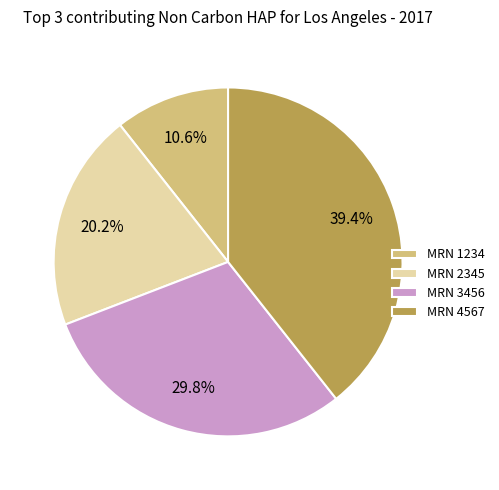

What percentage is the MRN 1234 slice, to the nearest percent?

11%